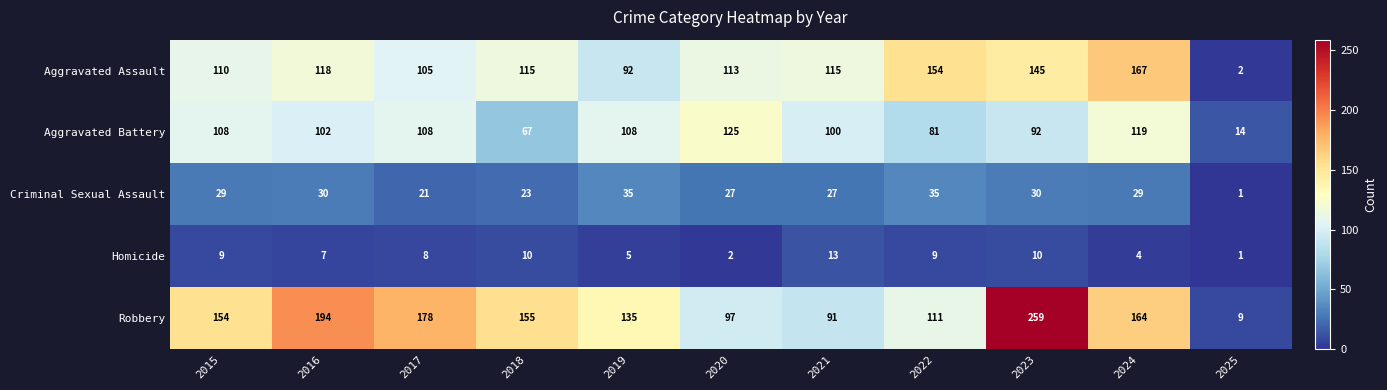

Which series has the largest total across all categories?

Robbery